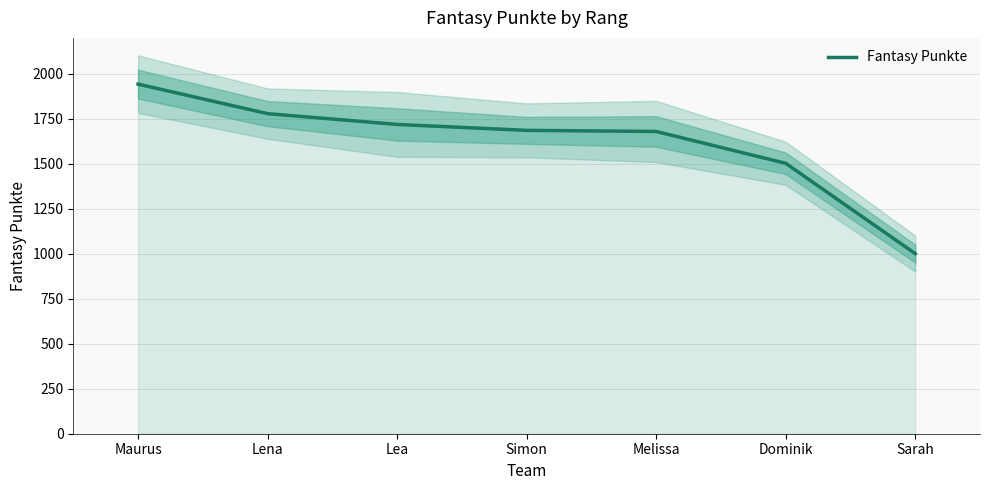

How many data points does each series have?

7